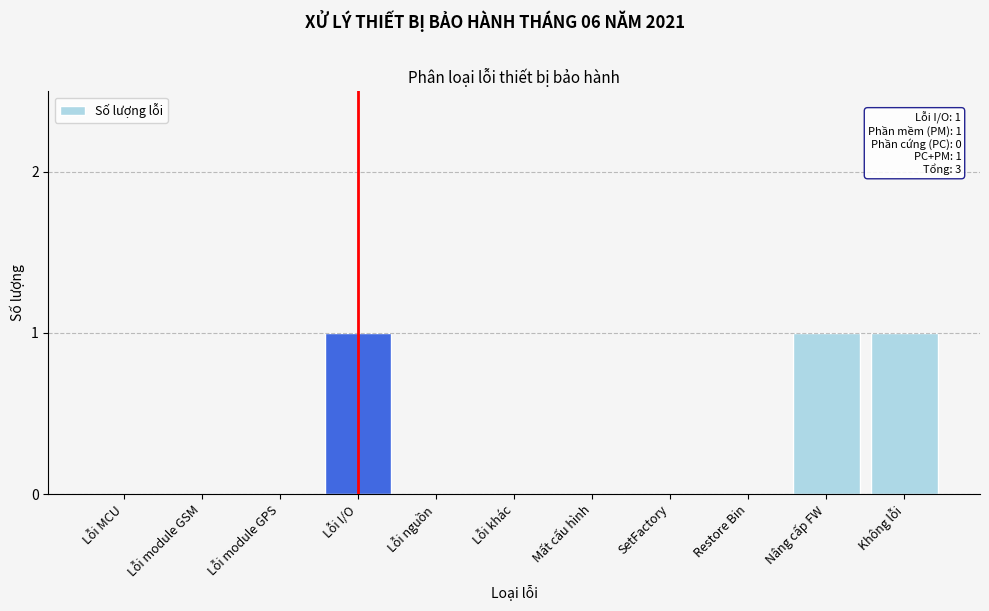

Reading right to left, what are all the values shown in this chart?

Không lỗi=1	Nâng cấp FW=1	Restore Bin=0	SetFactory=0	Mất cấu hình=0	Lỗi khác=0	Lỗi nguồn=0	Lỗi I/O=1	Lỗi module GPS=0	Lỗi module GSM=0	Lỗi MCU=0